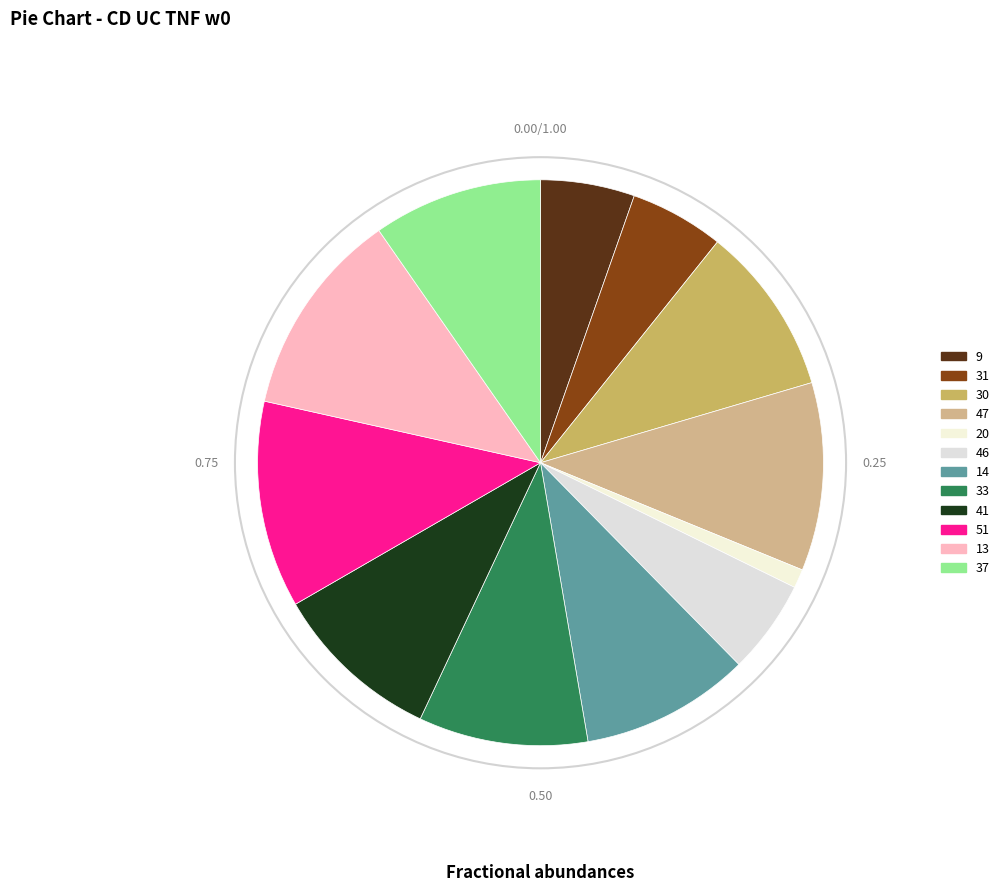

What is the ratio of the value at 51 to the value at 30?

1.2